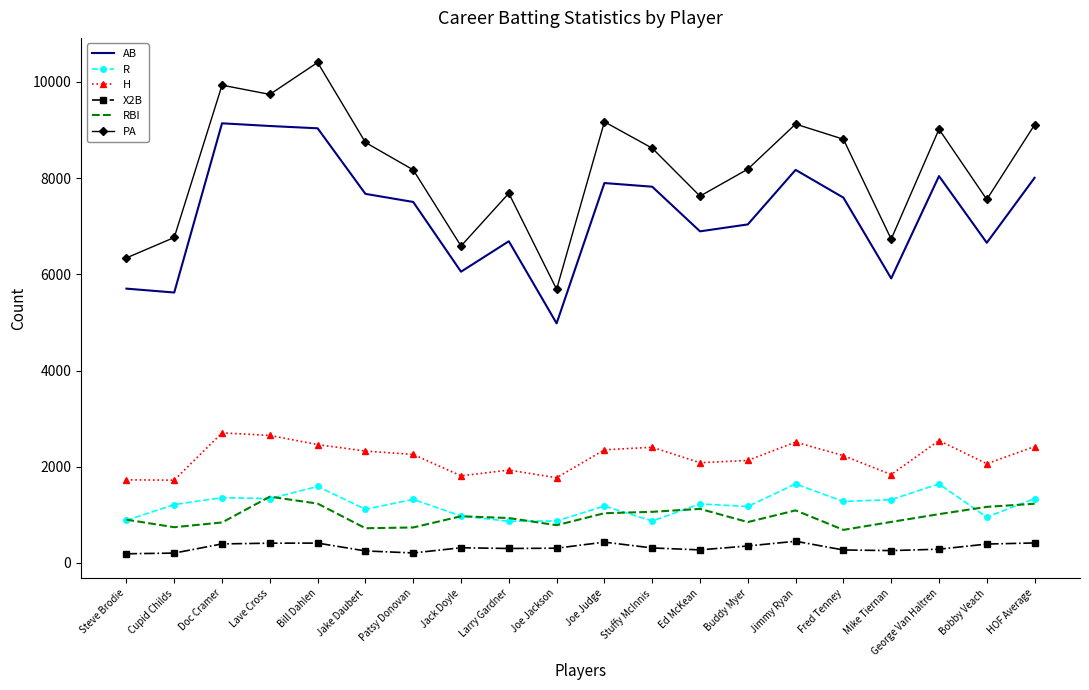

What is the lowest value of the H series?

1721